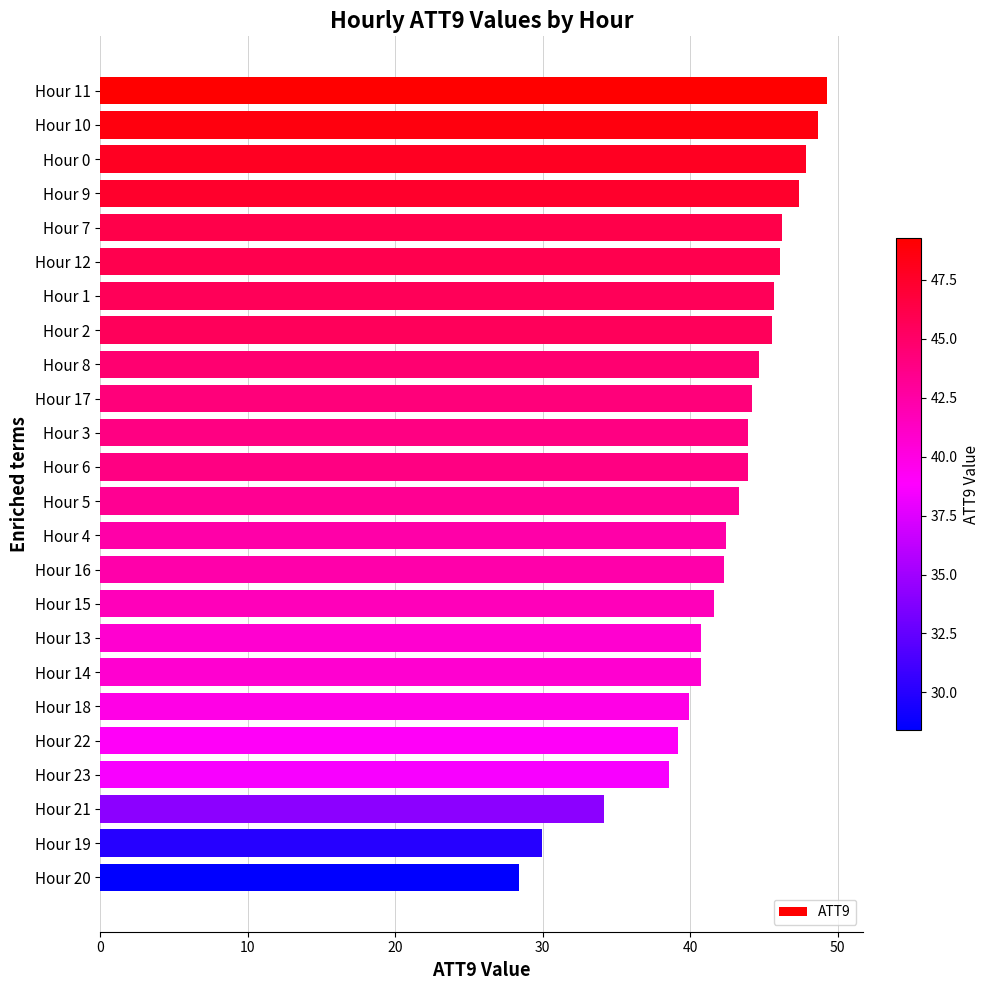

At which label is the value closest to 38?

Hour 23